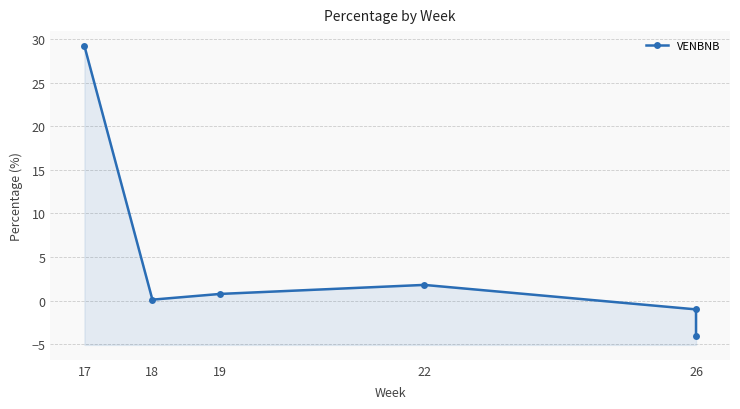

Reading left to right, list all the values displayed in this chart.

29.2	0.1	0.8	1.8	-1.0	-4.1